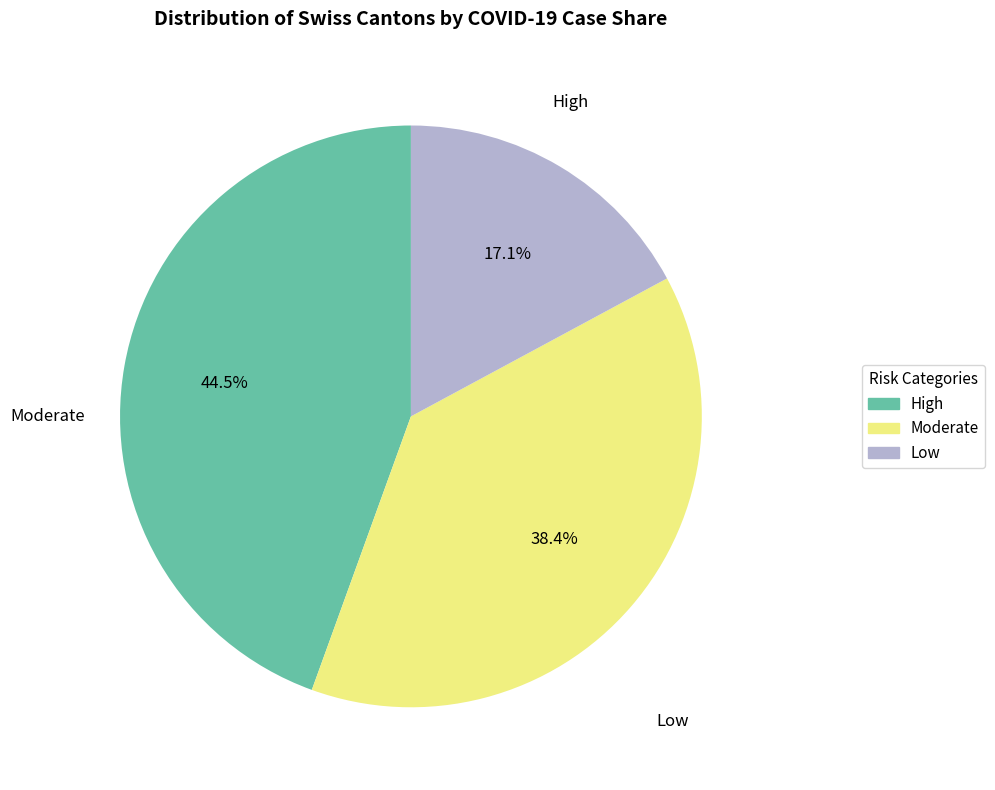

Does any single category account for the majority?

No